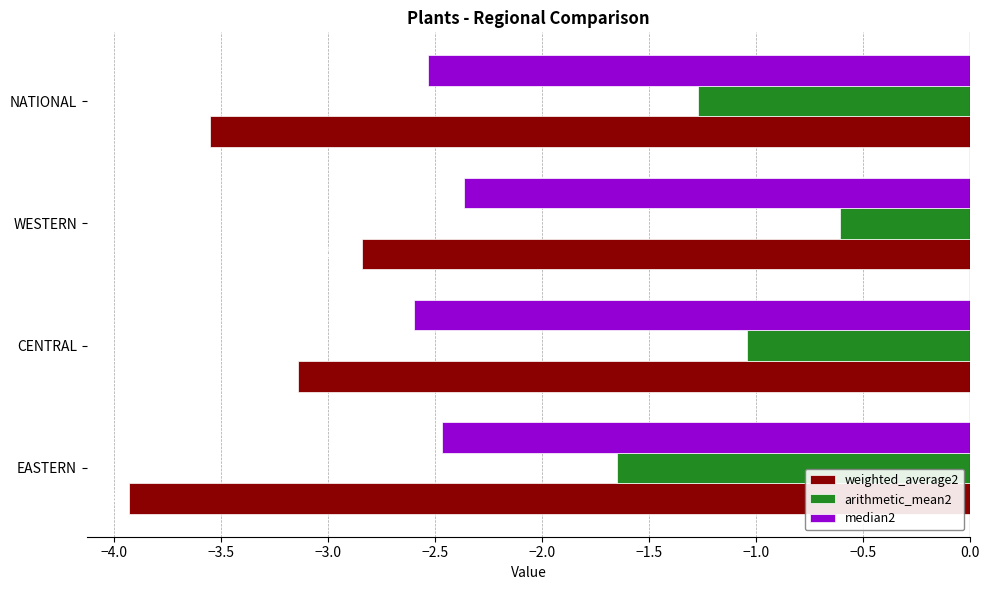

List the labels in order of weighted_average2 value, largest first.

WESTERN, CENTRAL, NATIONAL, EASTERN